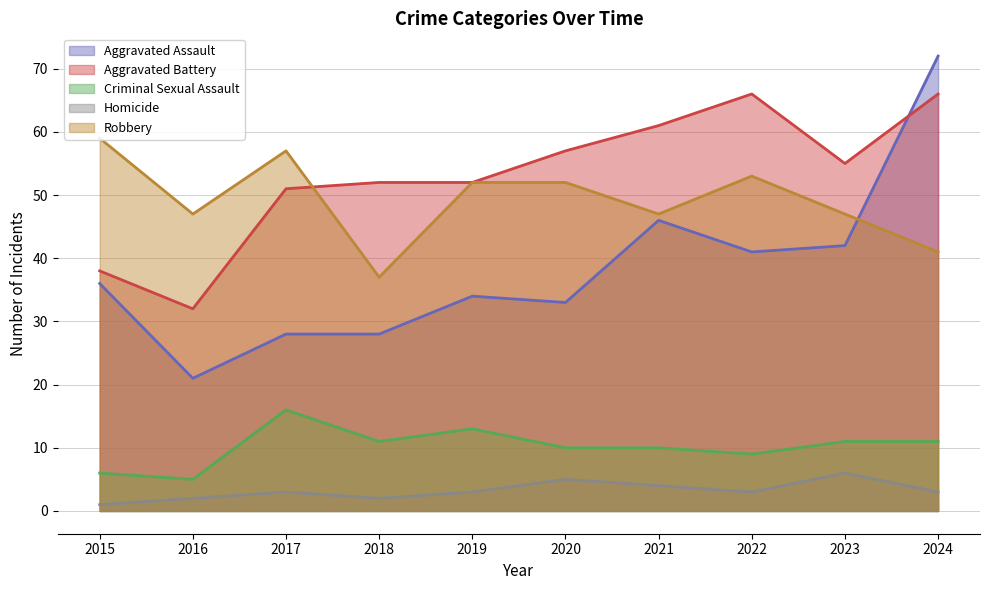

What is the total value across all series at 2015?

140